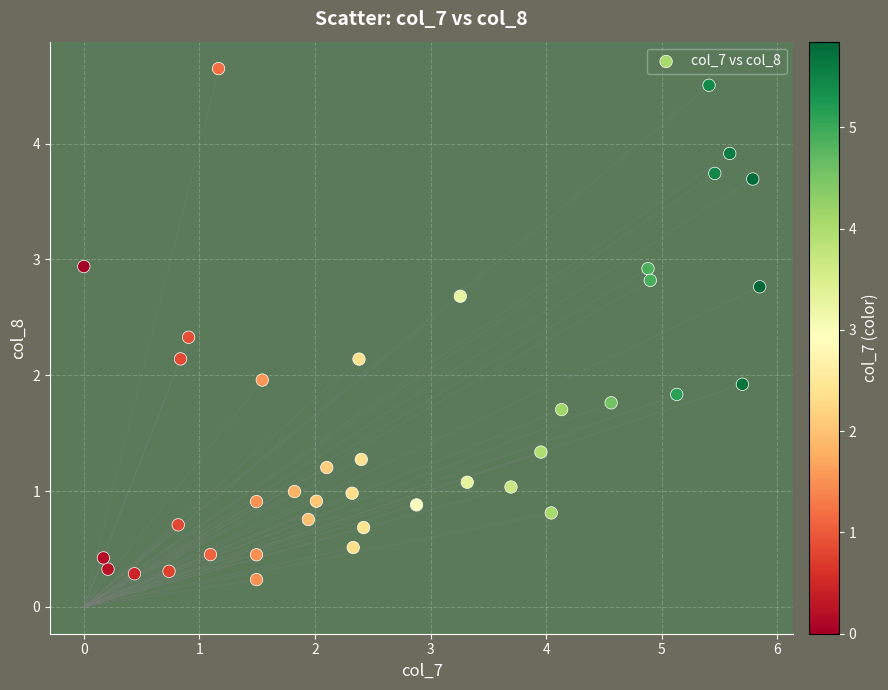

What is the range of X values (max minus min)?

5.8